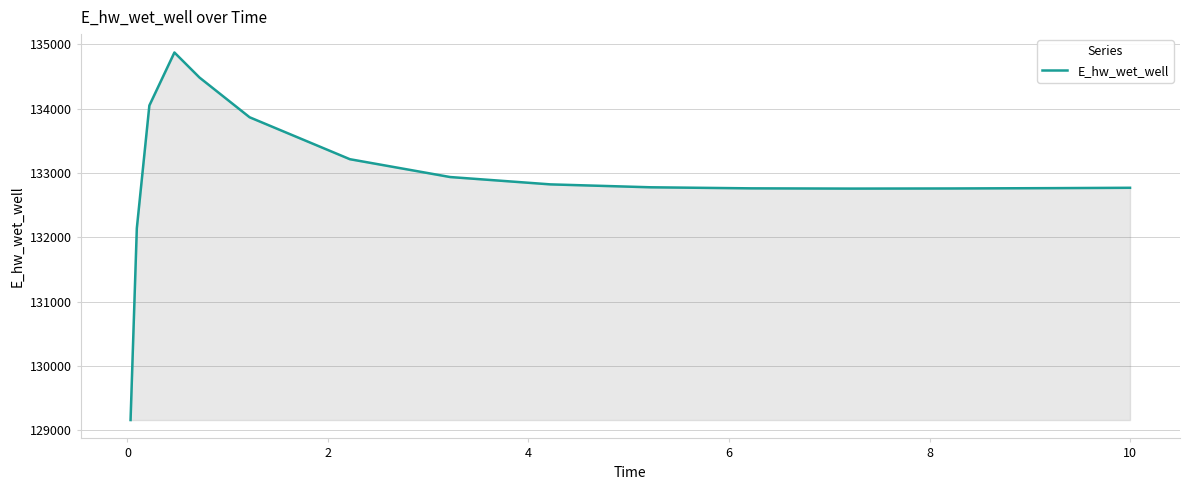

What is the greatest value displayed?

134874.2